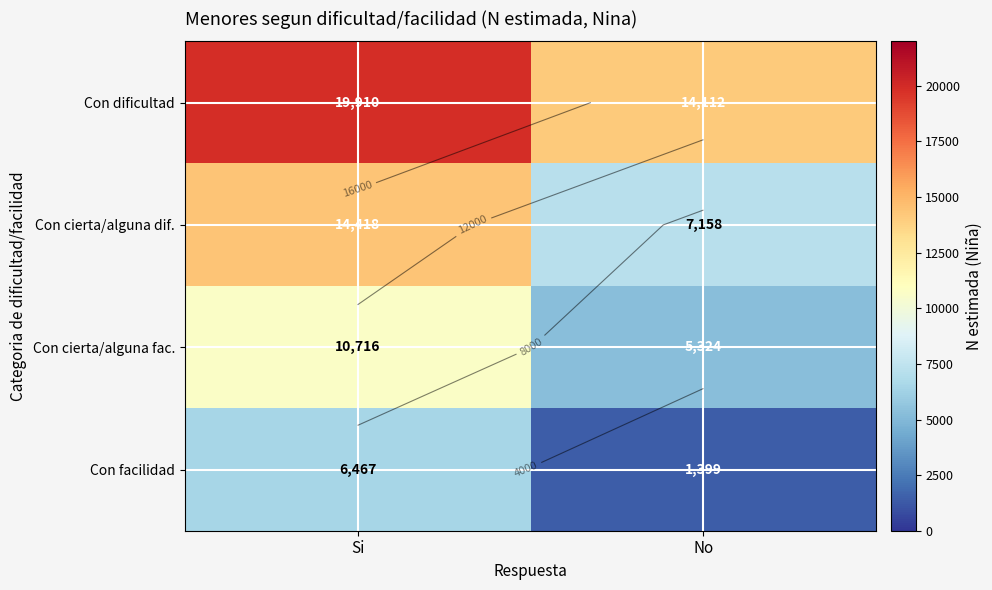

Between Si and No, which series saw the biggest shift?

Con cierta/alguna dif.